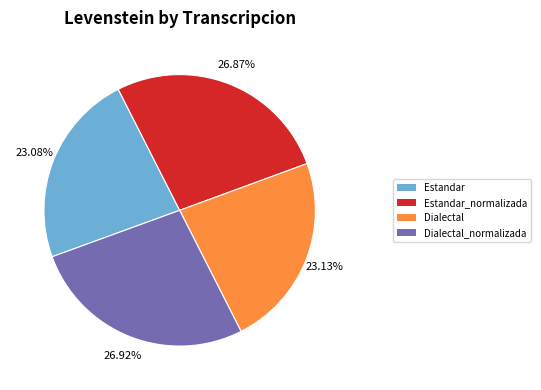

Does Estandar represent more than half of the total?

No